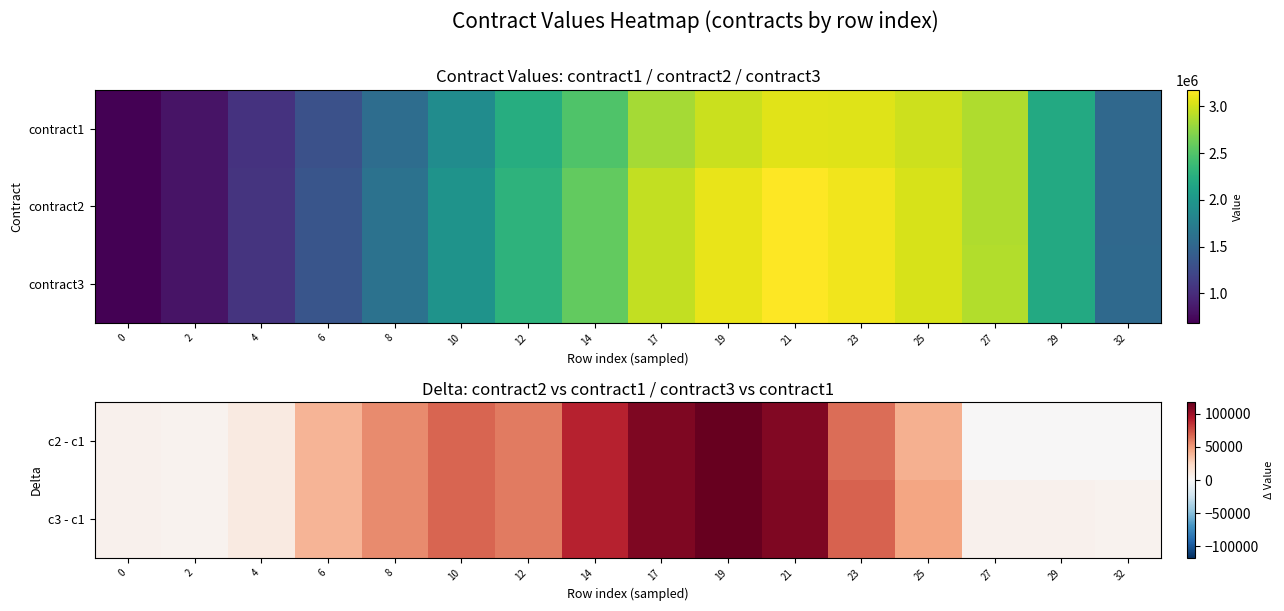

At which category is the sum across all series the highest?

21